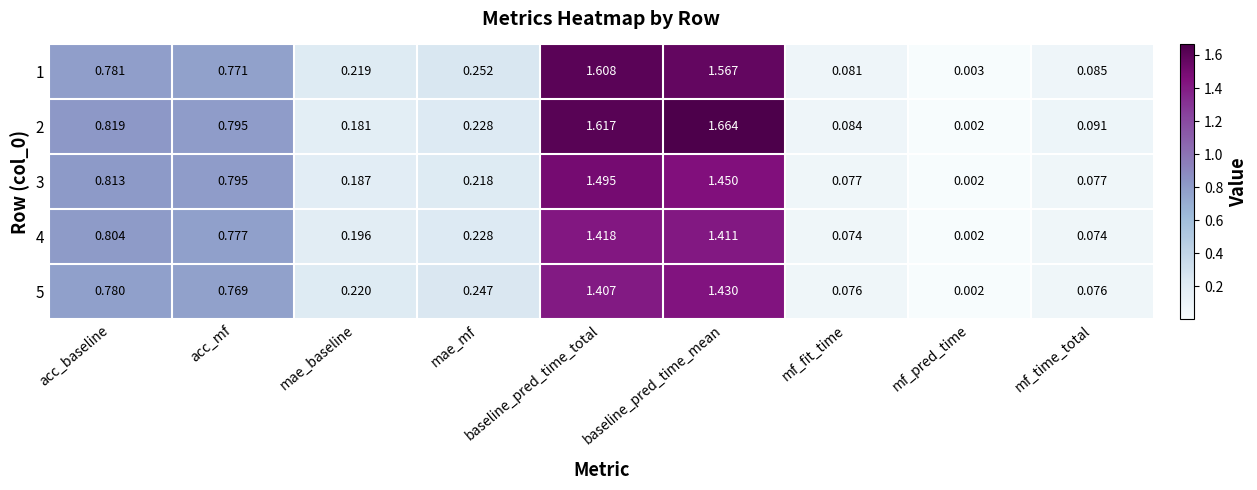

Rank the series by their maximum value, from lowest to highest.

4, 5, 3, 1, 2